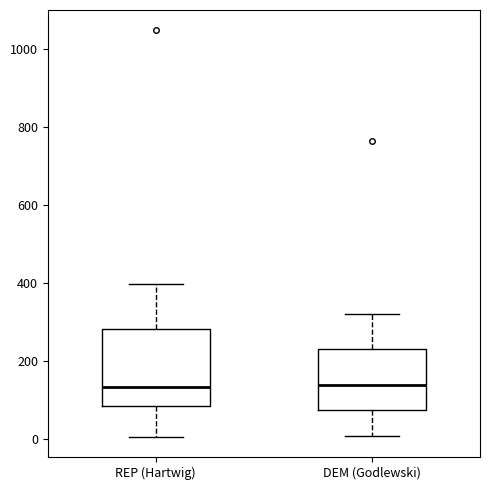

Reading left to right, read every box against the y-axis: the position of its median line, the range the box covers, and the ends of its whiskers. The values are not printed on the chart, so give them approximately, as read against the axis.

REP (Hartwig): median 140, box 80 to 280, whiskers 0 to 400
DEM (Godlewski): median 140, box 80 to 240, whiskers 0 to 320